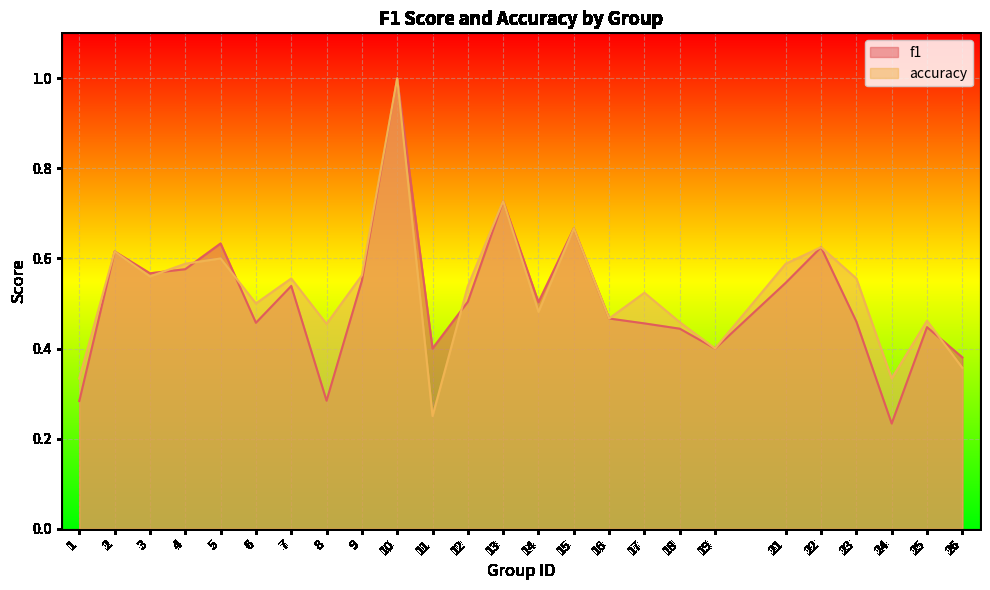

What is the sum of the accuracy values at 23 and 9?

1.1